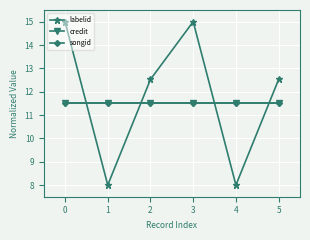

Where is the first local minimum for labelid?

1